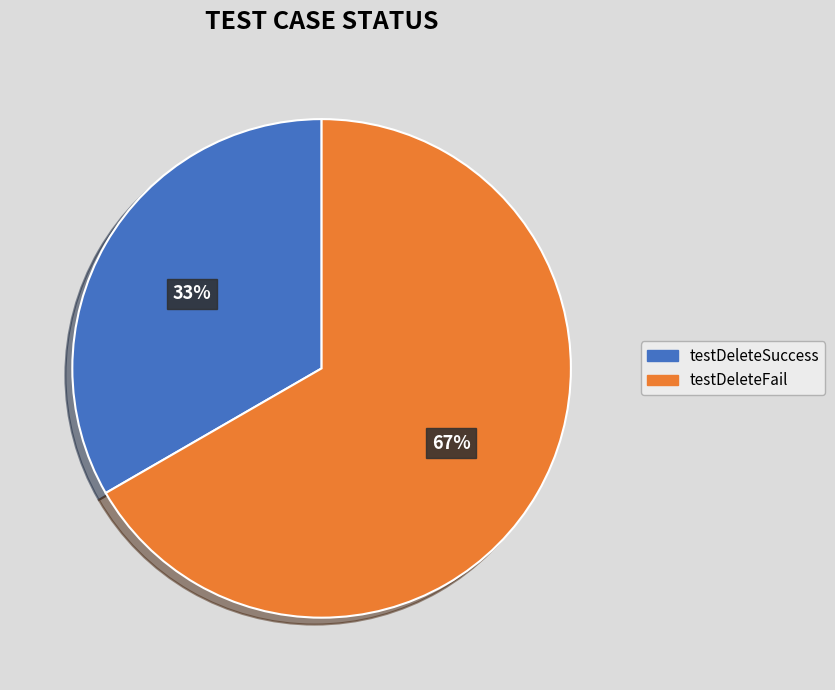

Which category accounts for the majority?

testDeleteFail